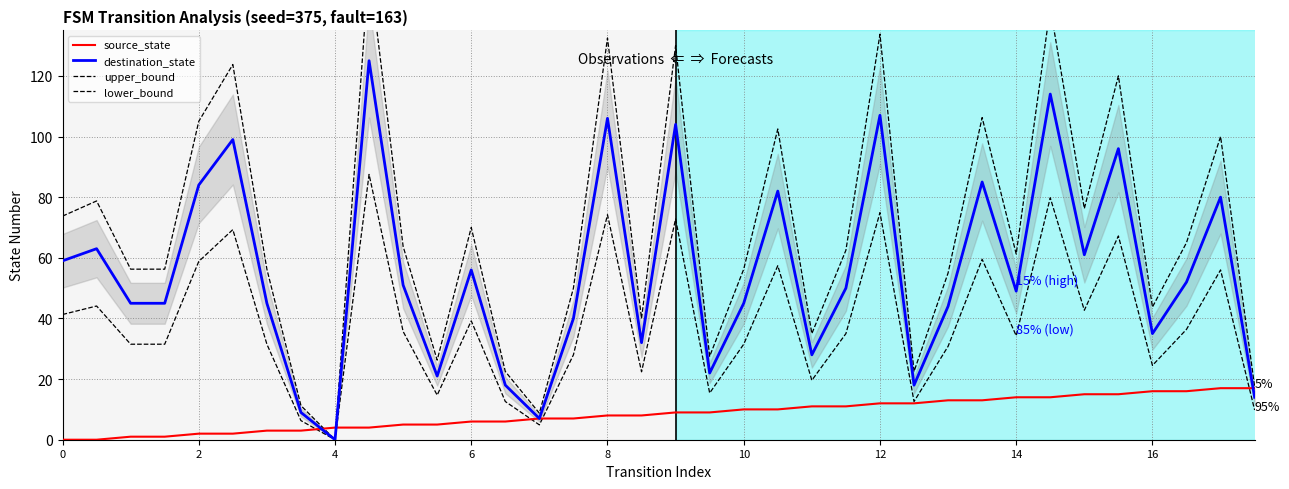

What is the approximate value of upper_bound at 10?

63.8